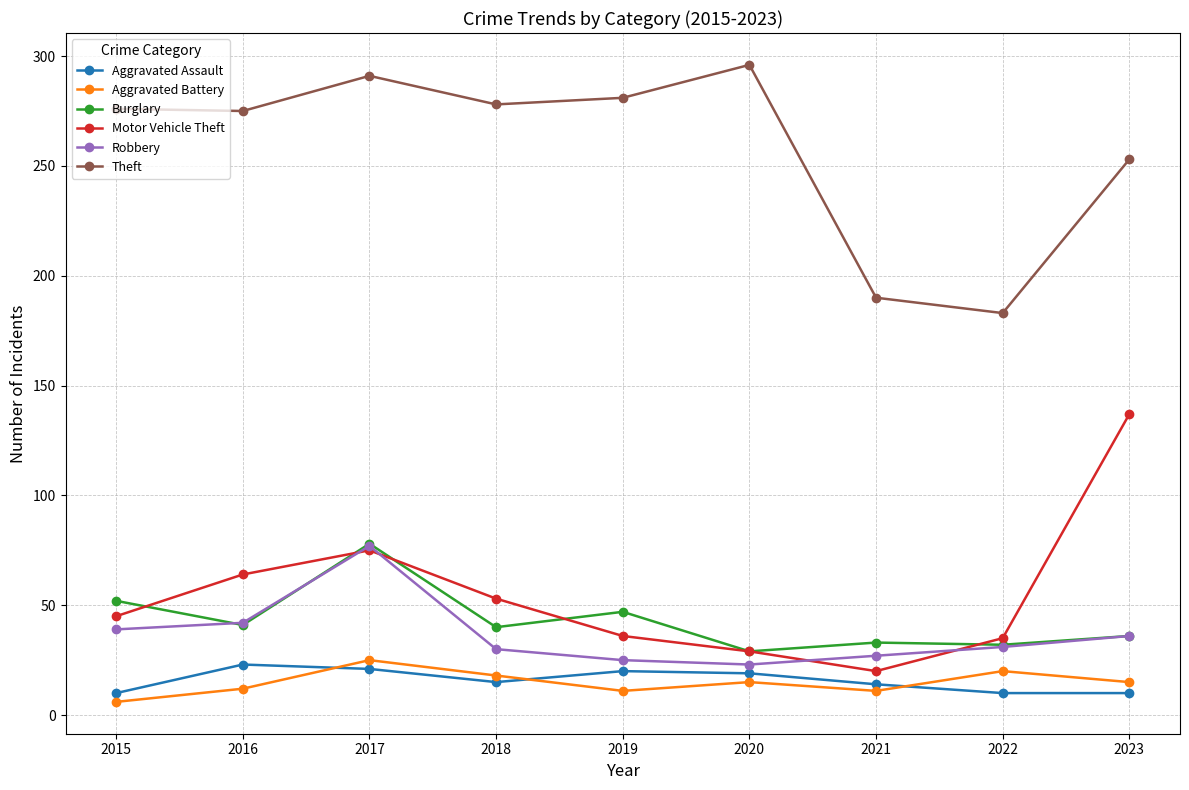

True or false: Aggravated Battery and Robbery intersect in this chart.

False